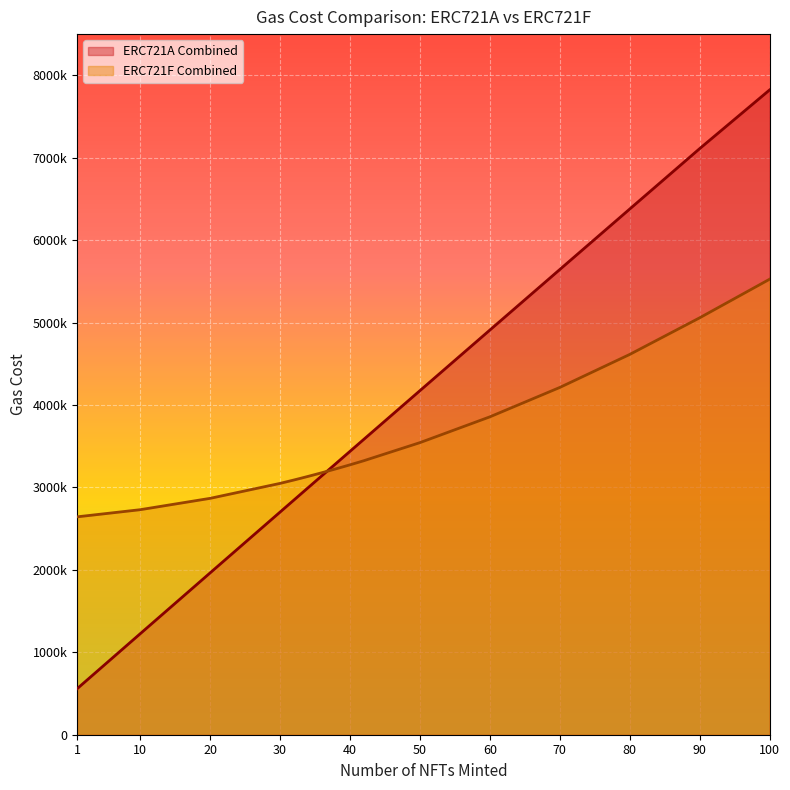

True or false: ERC721A Combined has a value of 1156585 at 30.

False